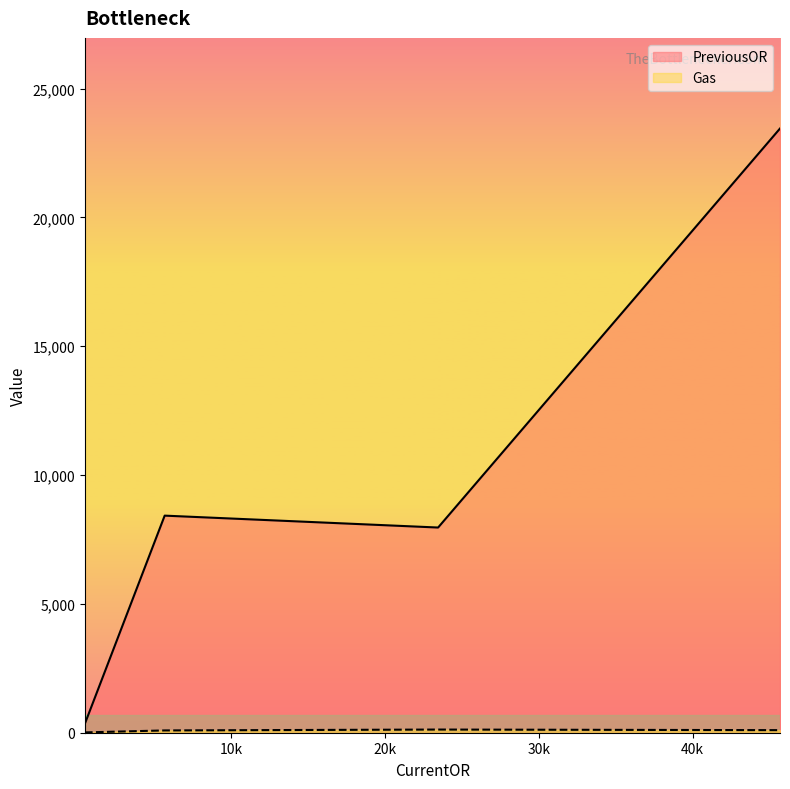

Rank the categories by Gas value from lowest to highest.

500, 5685, 45678, 23456